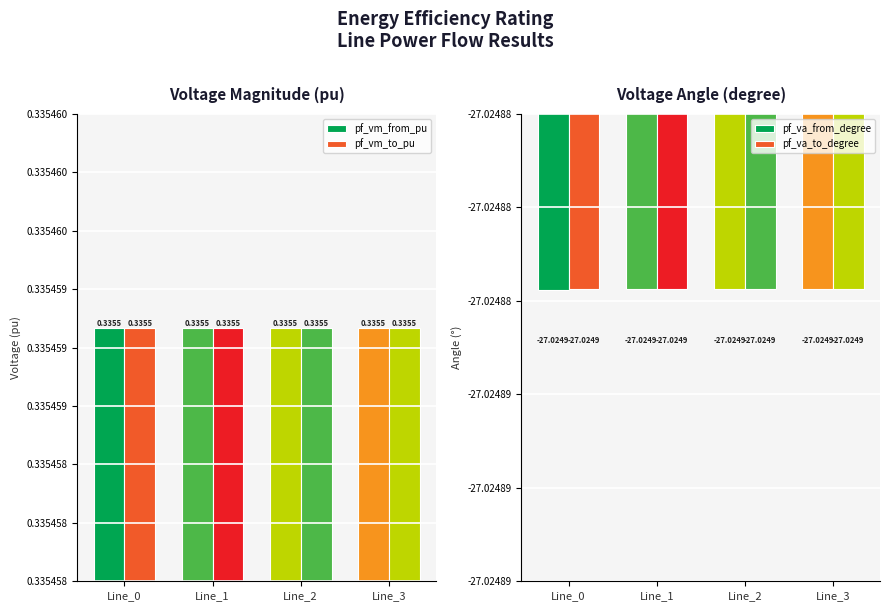

The pf_vm_to_pu series shows 0.3 at Line_2. True or false?

True